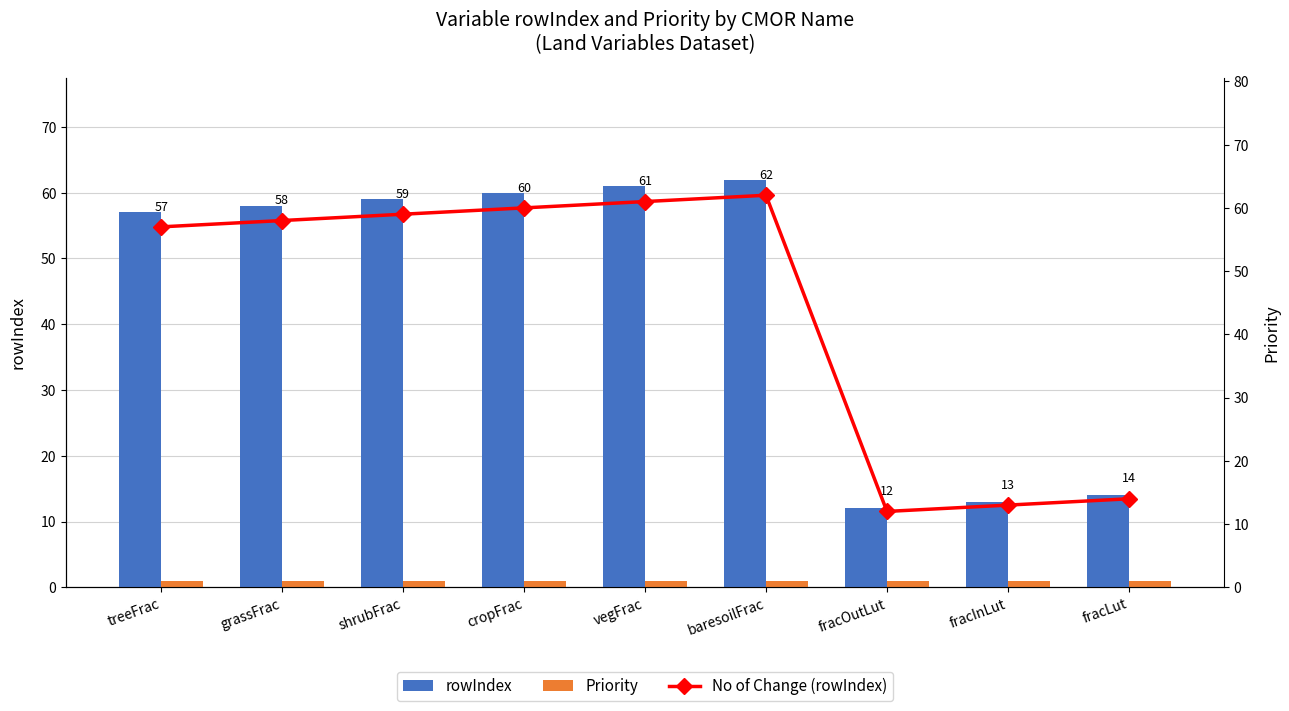

What are all the series names shown in the legend?

rowIndex, Priority, No of Change (rowIndex)